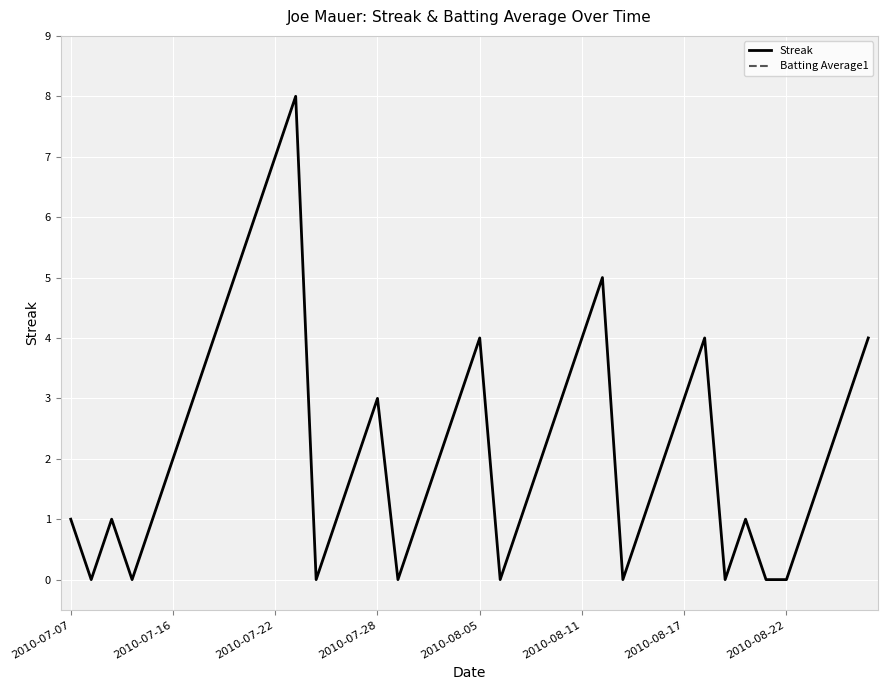

Is it true that Streak equals 2 at 2010-07-16?

True